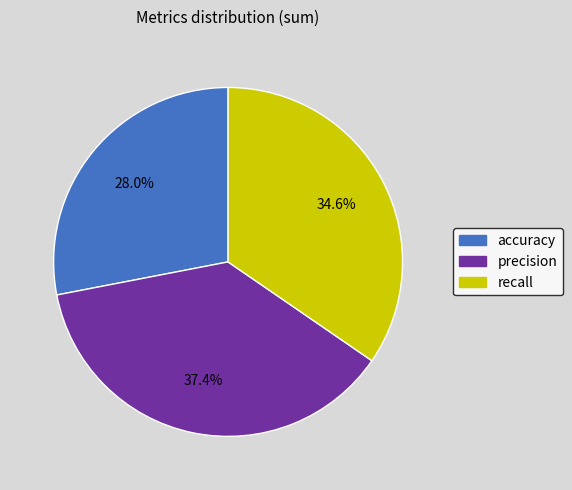

Between accuracy and precision, which is larger?

precision